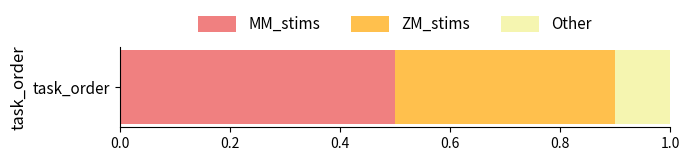

Count the number of categories in the chart.

1